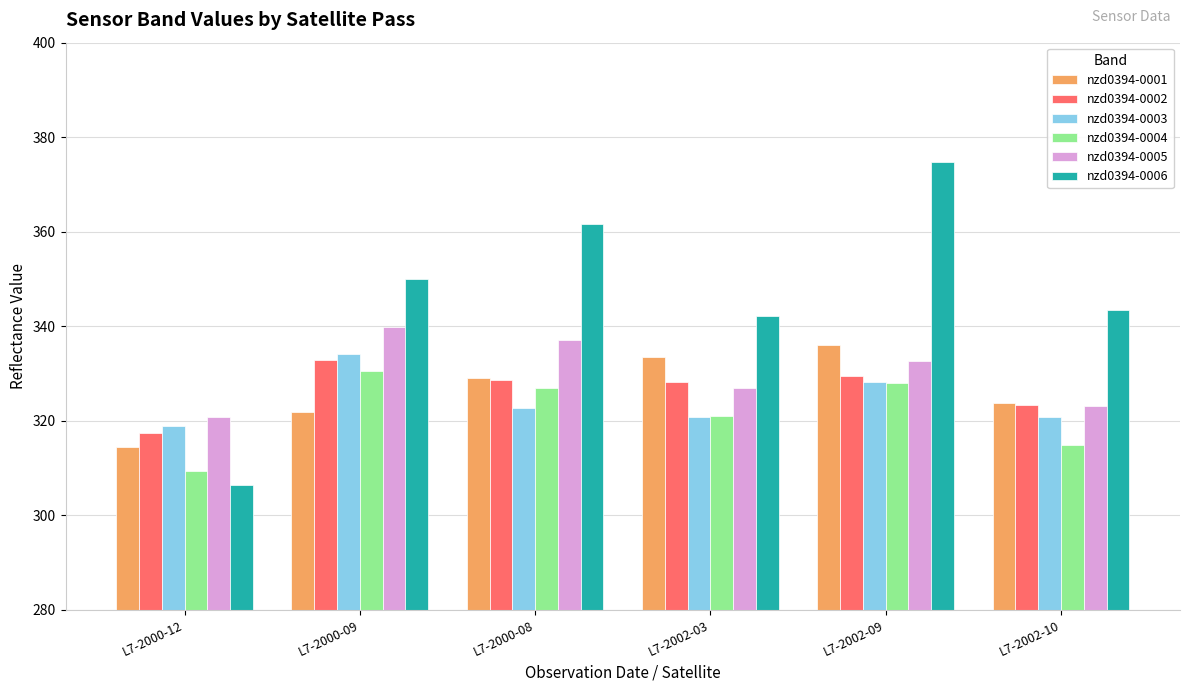

What is the greatest value displayed?

374.9